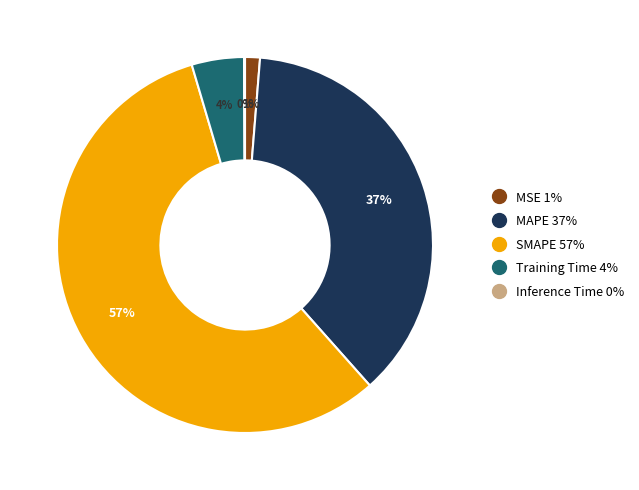

Between SMAPE and Training Time, which is larger?

SMAPE